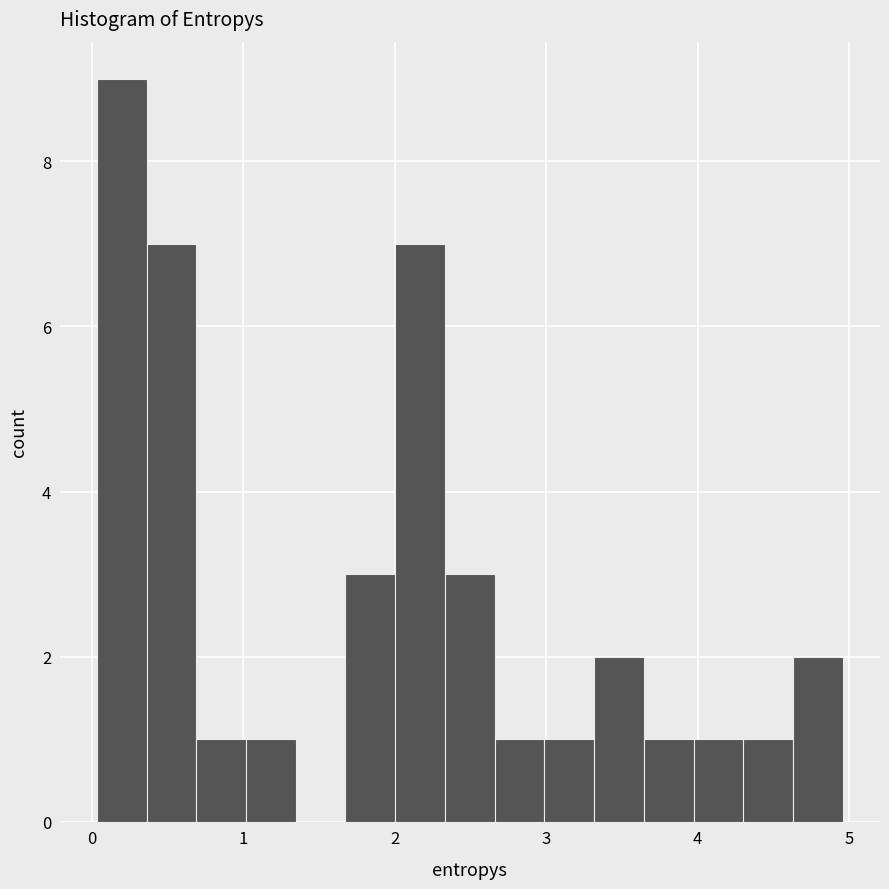

Read against the x-axis, roughly where is the centre of the tallest bar?

0.2